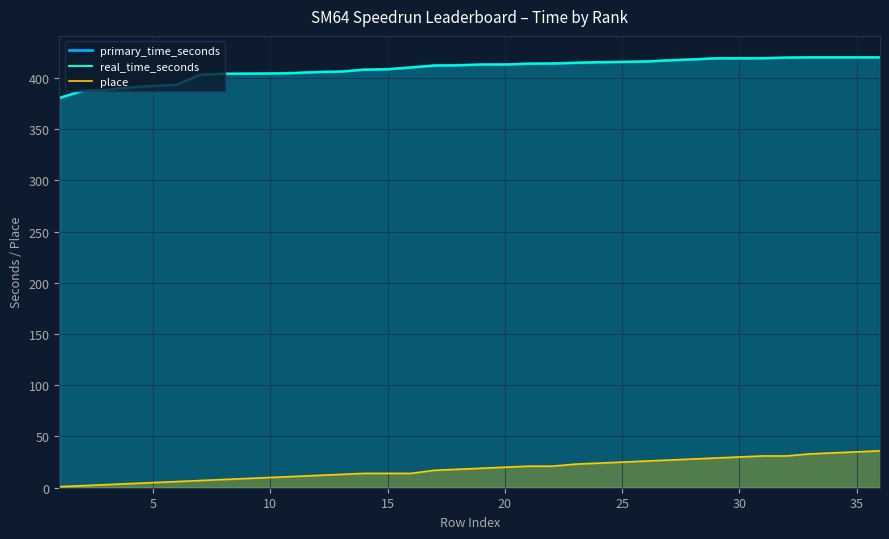

True or false: primary_time_seconds has more than 1 points higher than both neighbors.

False